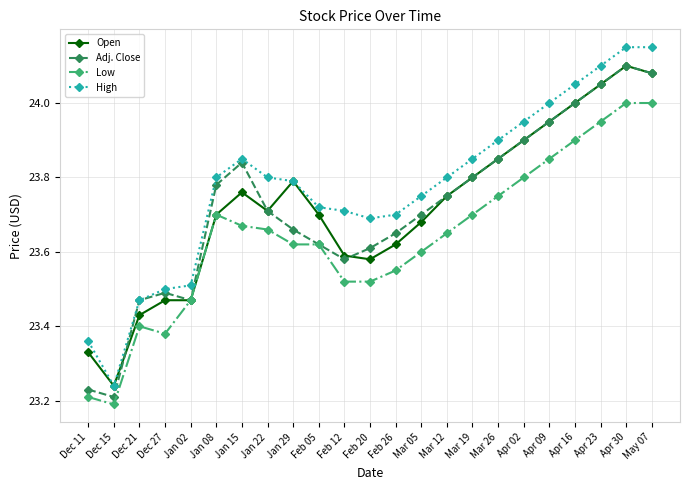

What position from the right is Apr 09?

5